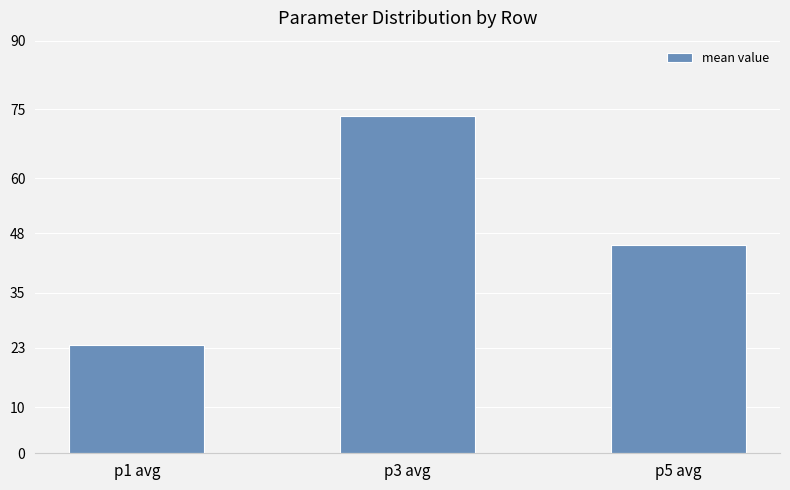

What is the difference between the second highest and minimum values?

21.8